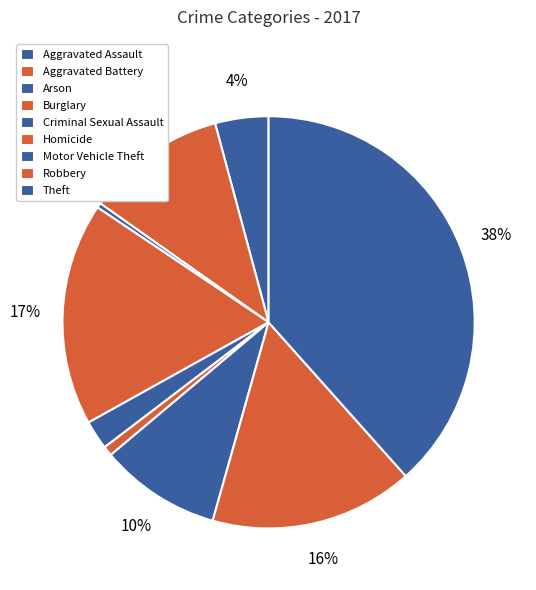

Combined, do Aggravated Assault and Motor Vehicle Theft account for over 50%?

No